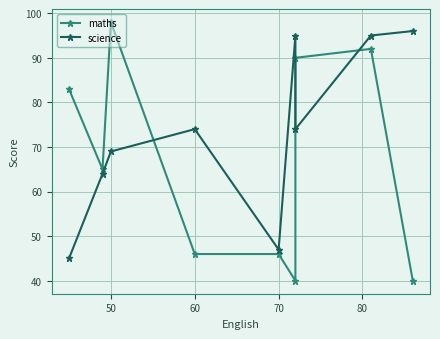

How many data points does each series have?

9